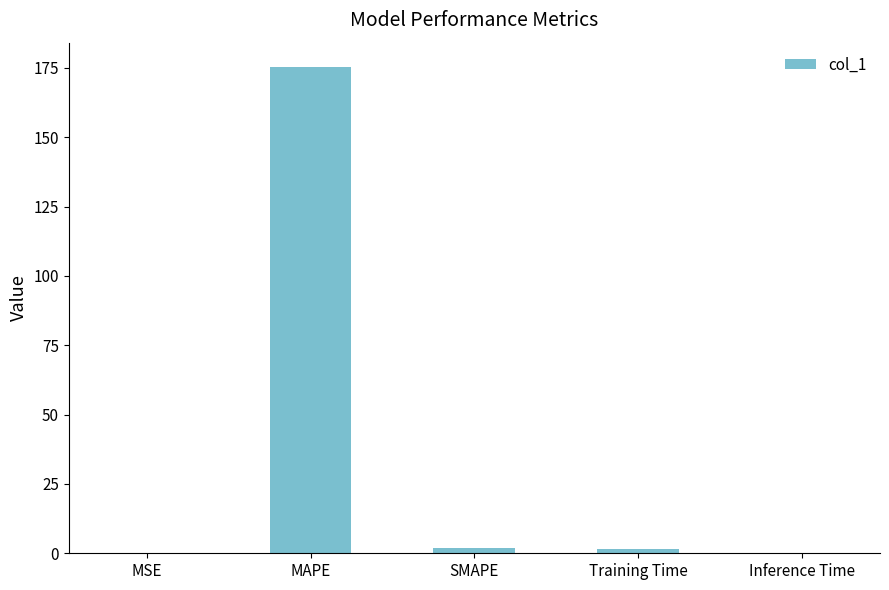

Which has a higher value, SMAPE or Inference Time?

SMAPE